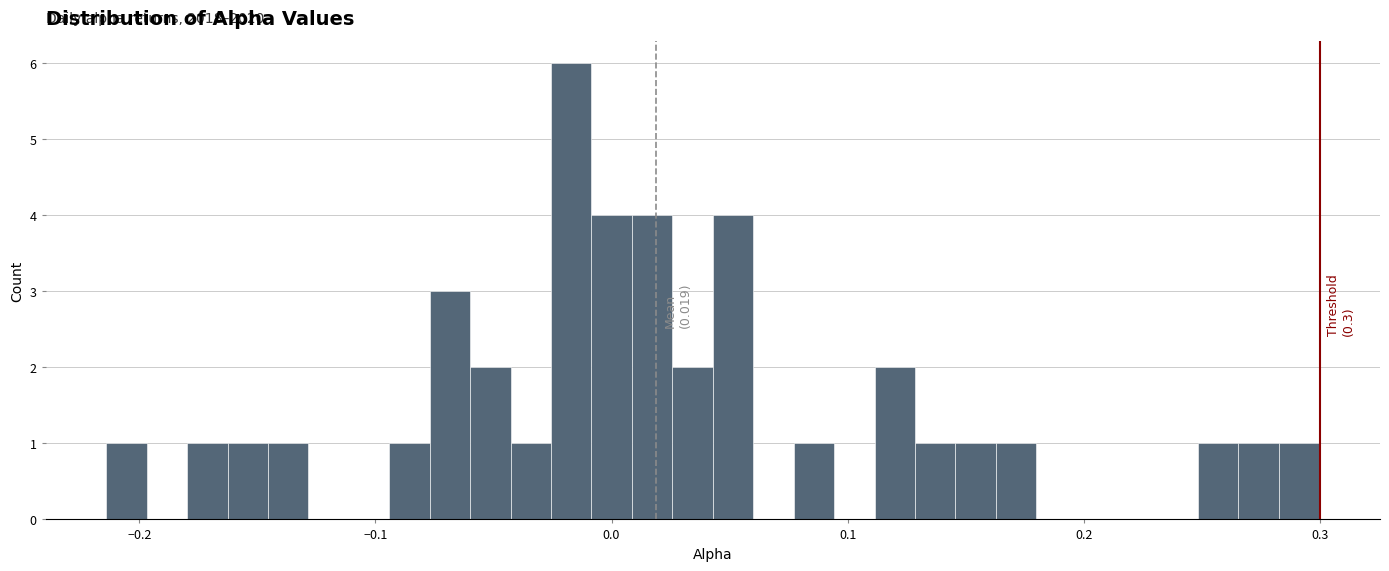

Read against the x-axis, roughly where is the centre of the tallest bar?

-0.02